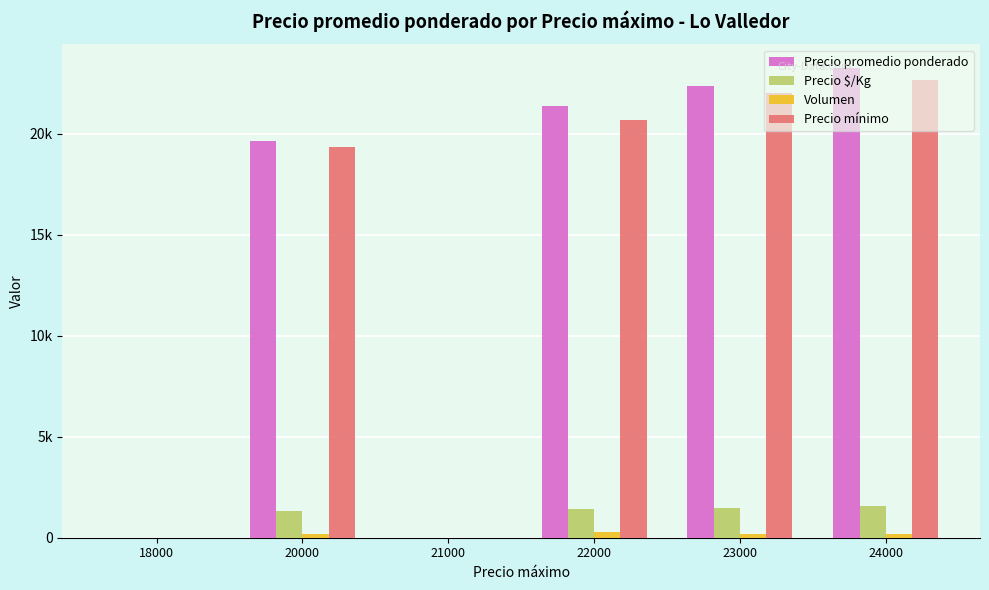

What are all the series names shown in the legend?

Precio promedio ponderado, Precio $/Kg, Volumen, Precio mínimo